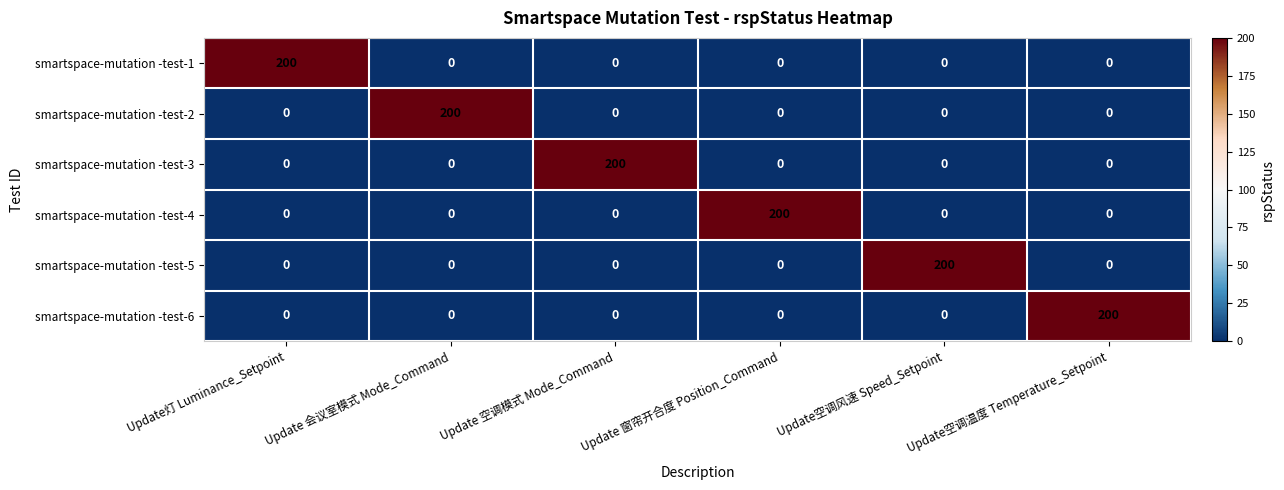

What is the maximum value shown in the chart?

200